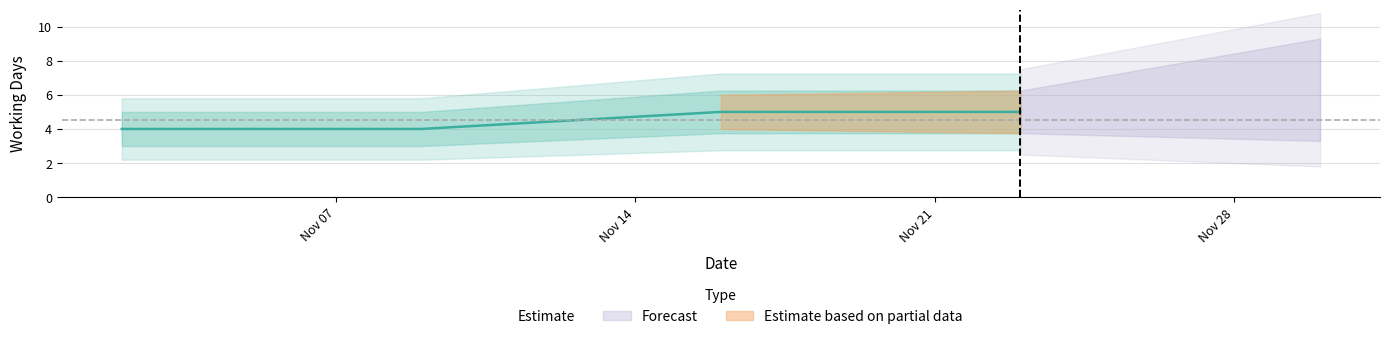

The chart shows a value of 7 at 2022-11-09. True or false?

False